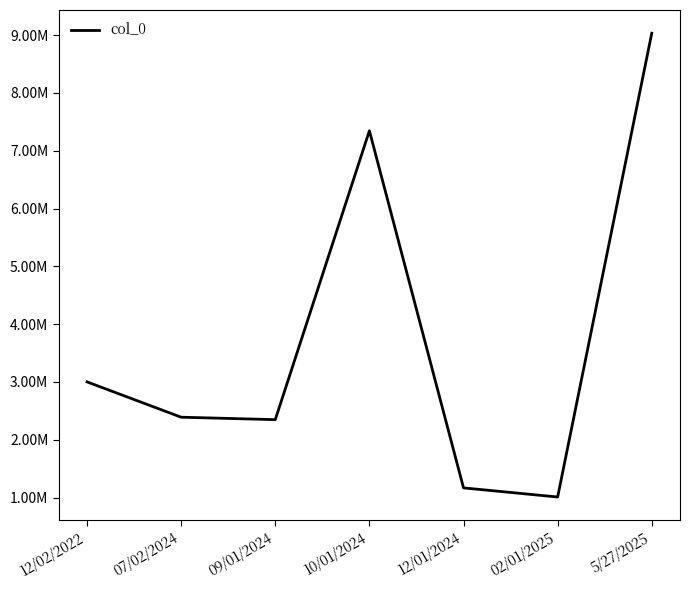

The value at 02/01/2025 is 547461. True or false?

False